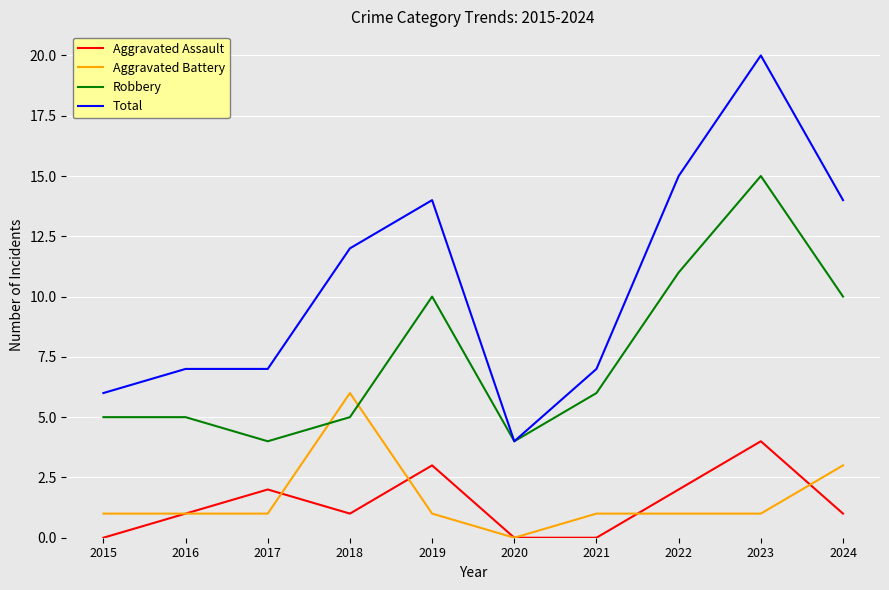

Which category has the highest value across all series?

2023